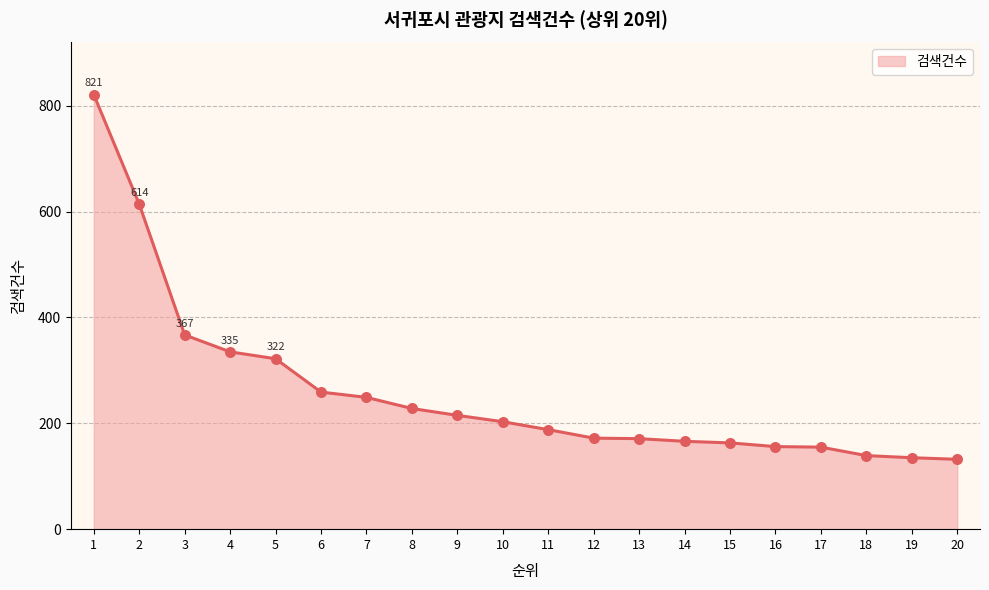

Between 19 and 9, which is larger?

9